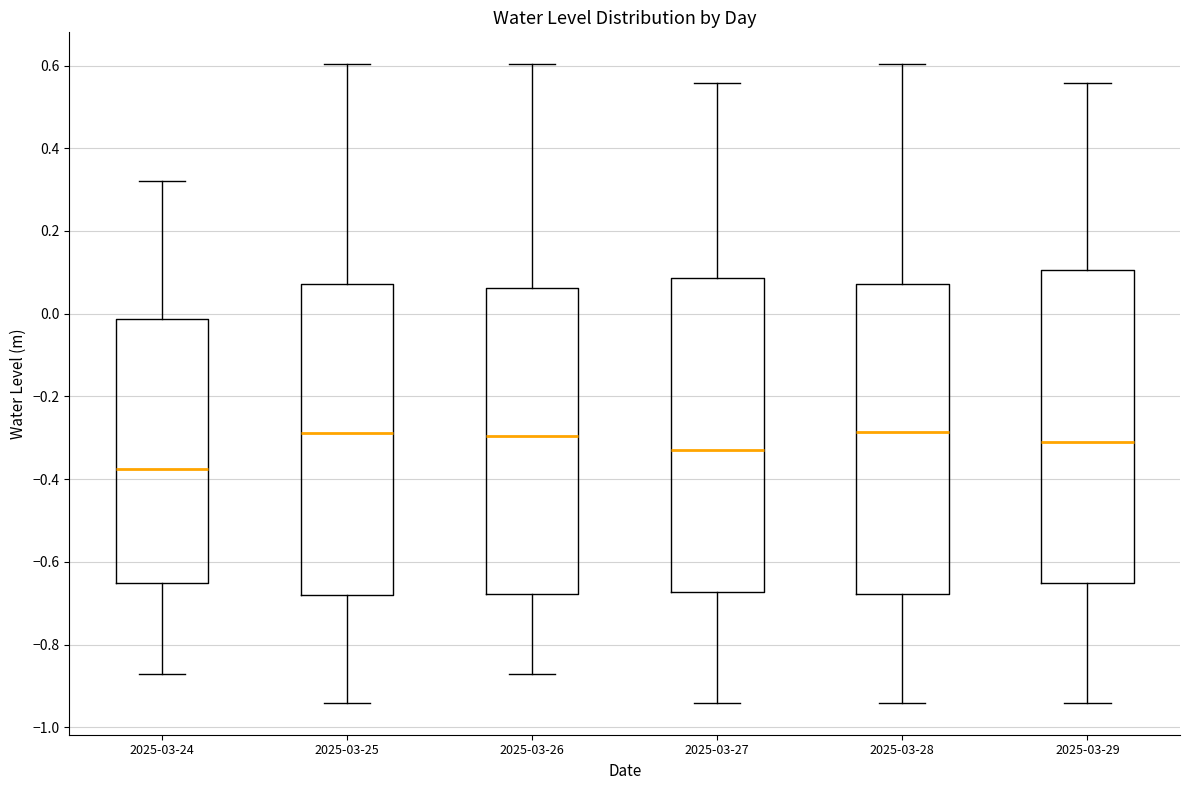

Which box's median line is the lowest?

2025-03-24